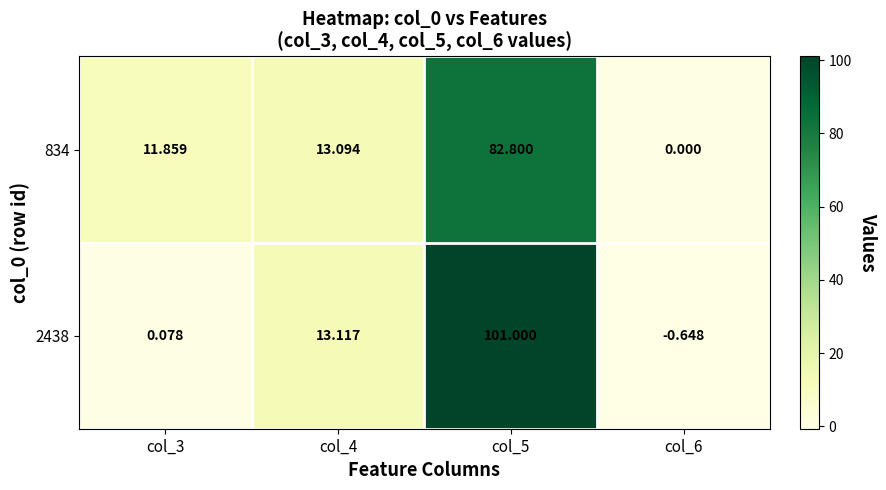

Count the number of data series in this chart.

2